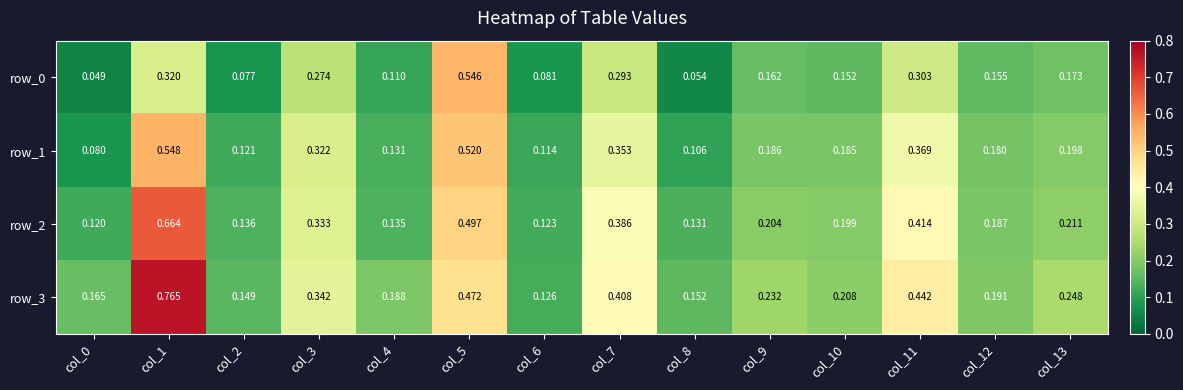

Is the value of row_0 at col_1 greater than the value of row_3 at col_2?

Yes